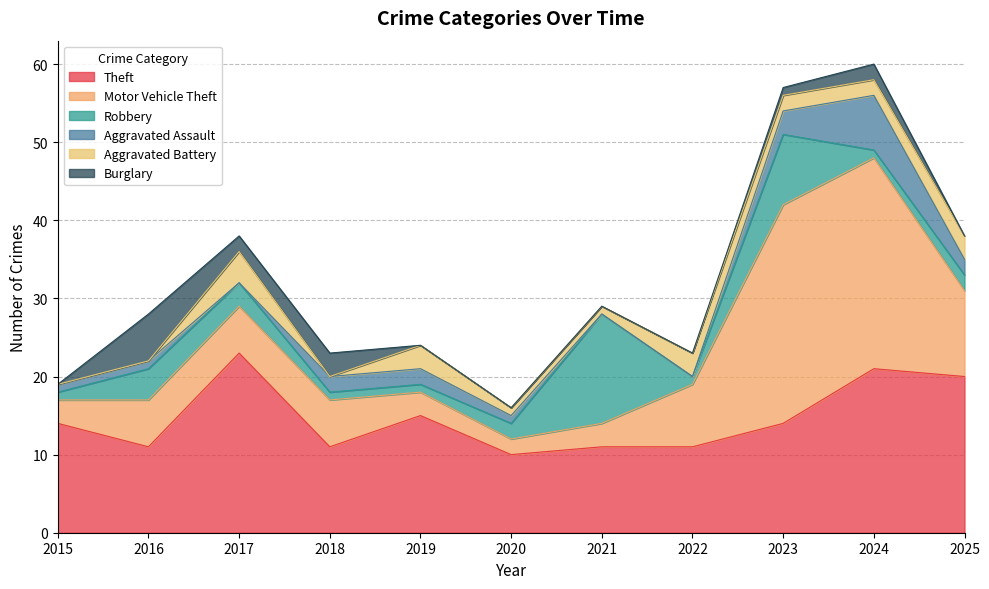

At which label is Aggravated Battery closest to 2?

2023